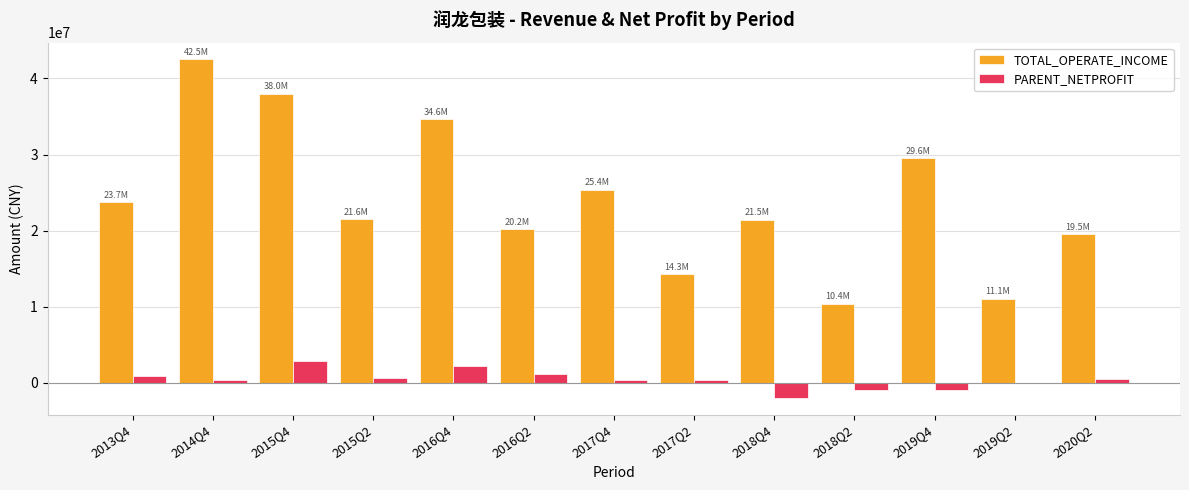

Which series changed the most between 2015Q4 and 2017Q4?

TOTAL_OPERATE_INCOME